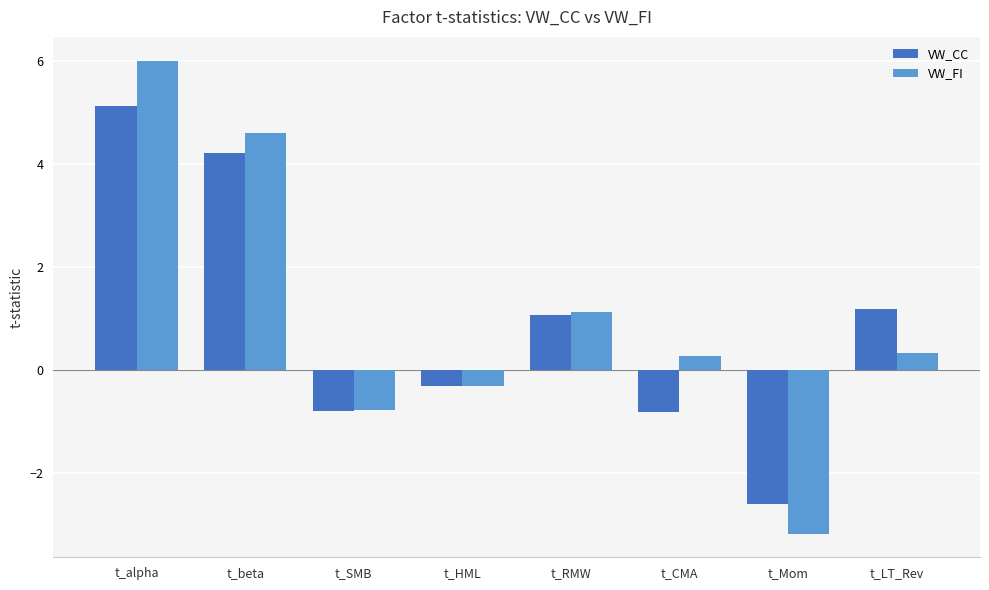

What is the sum of the VW_CC values at t_HML and t_SMB?

-1.1